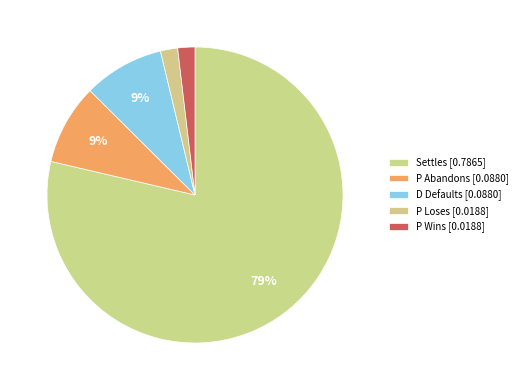

How many segments does this pie chart have?

5